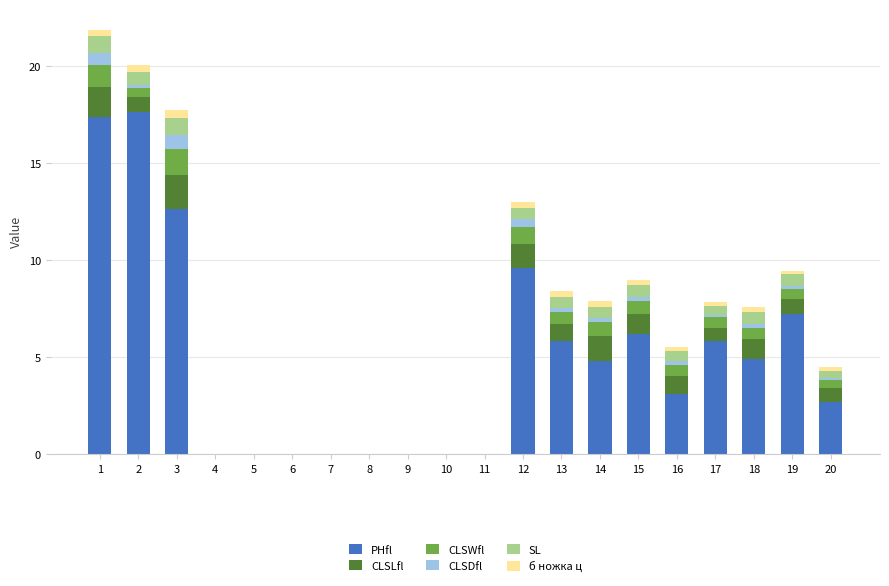

Is it true that PHfl equals 7.8 at 18?

False